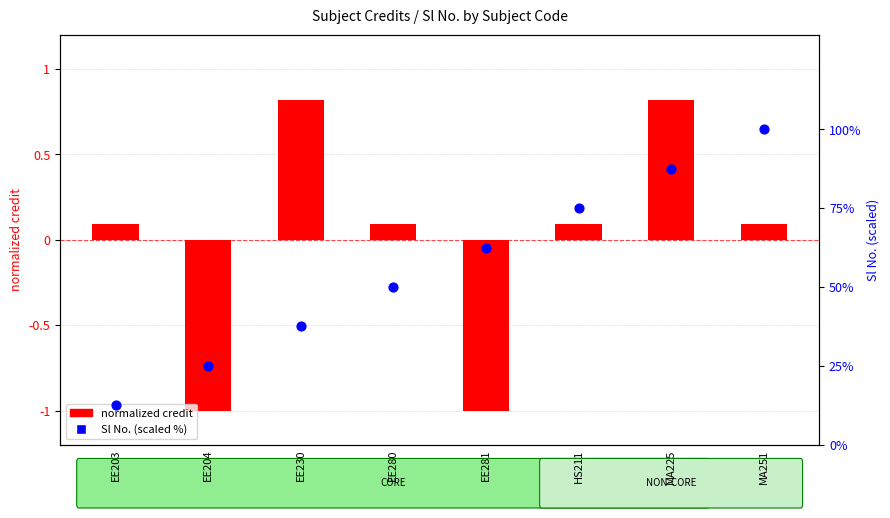

At which category is the sum across all series the highest?

MA251